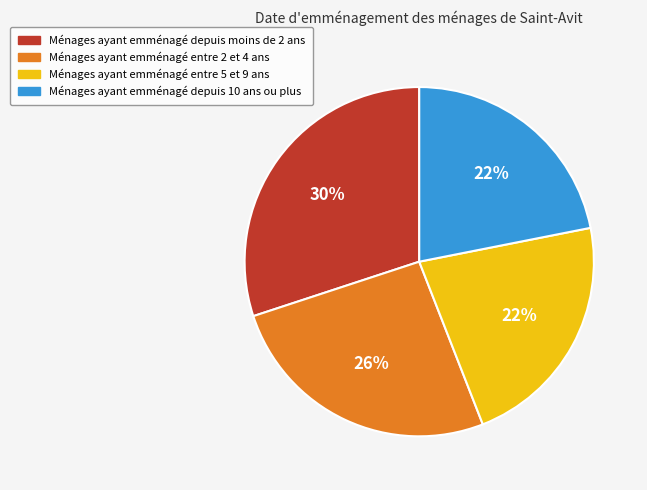

Count the number of slices in the pie.

4